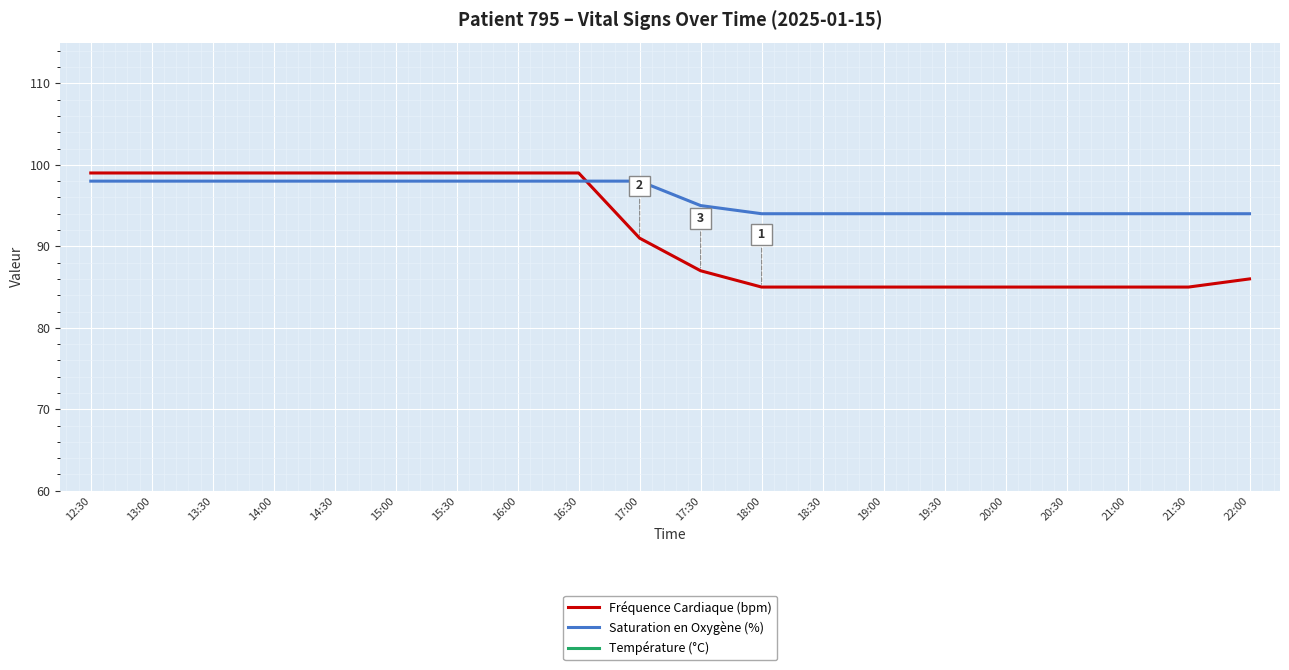

Where is the first local maximum for Température (°C)?

17:00